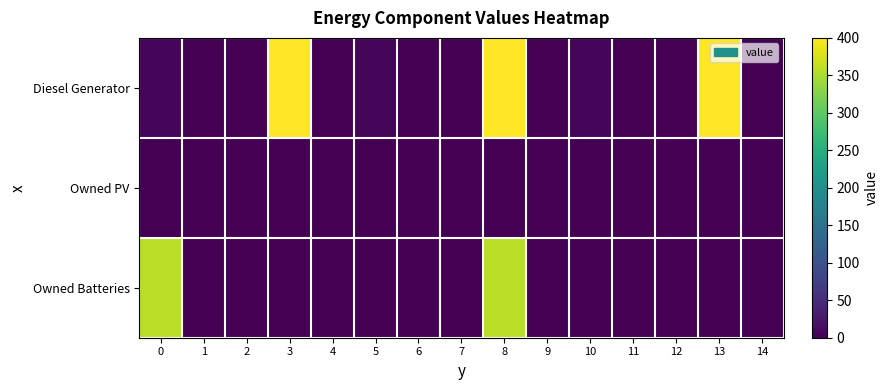

Reading left to right, transcribe all the data shown in this chart.

Diesel Generator: 0=5	1=0	2=0	3=400	4=0	5=5	6=0	7=0	8=400	9=0	10=5	11=0	12=0	13=400	14=0
Owned PV: 0=0	1=0	2=0	3=0	4=0	5=0	6=0	7=0	8=0	9=0	10=0	11=0	12=0	13=0	14=0
Owned Batteries: 0=359	1=0	2=0	3=0	4=0	5=0	6=0	7=0	8=359	9=0	10=0	11=0	12=0	13=0	14=0